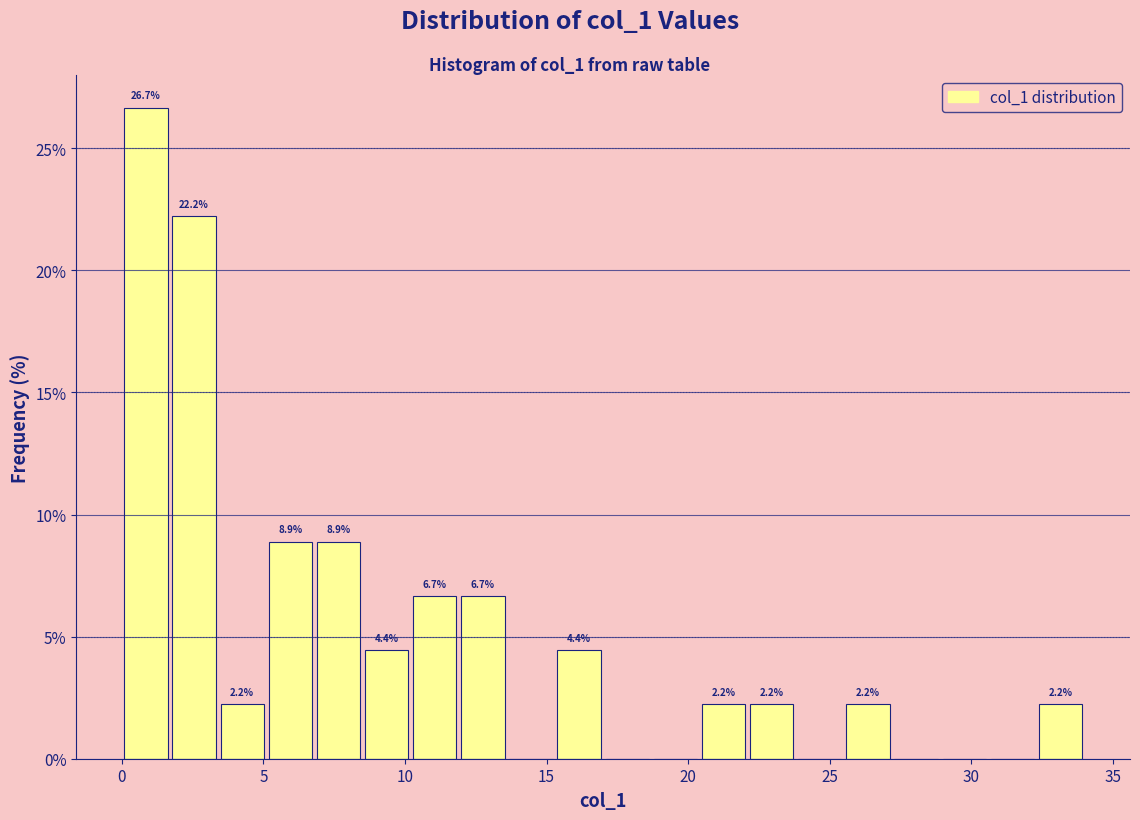

Around what value on the x-axis is the tallest bar? Give the approximate position of its centre, as read against the axis.

1.0